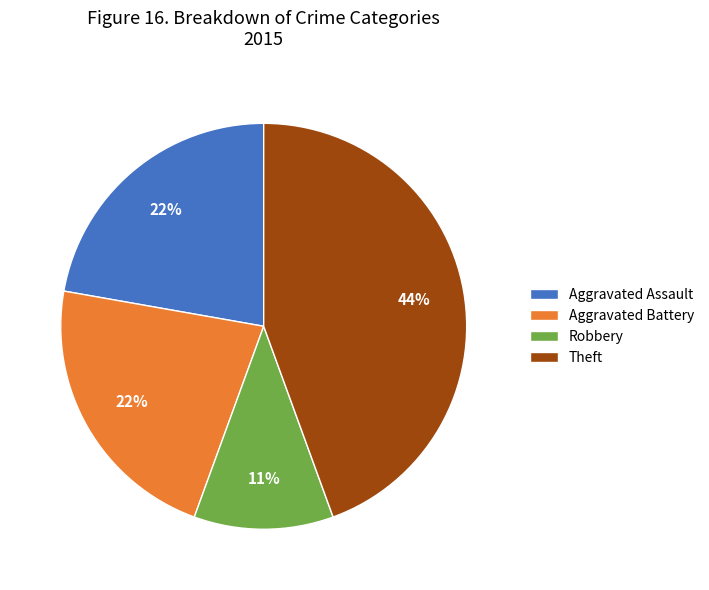

The Aggravated Assault slice represents 36% of the pie. True or false?

False